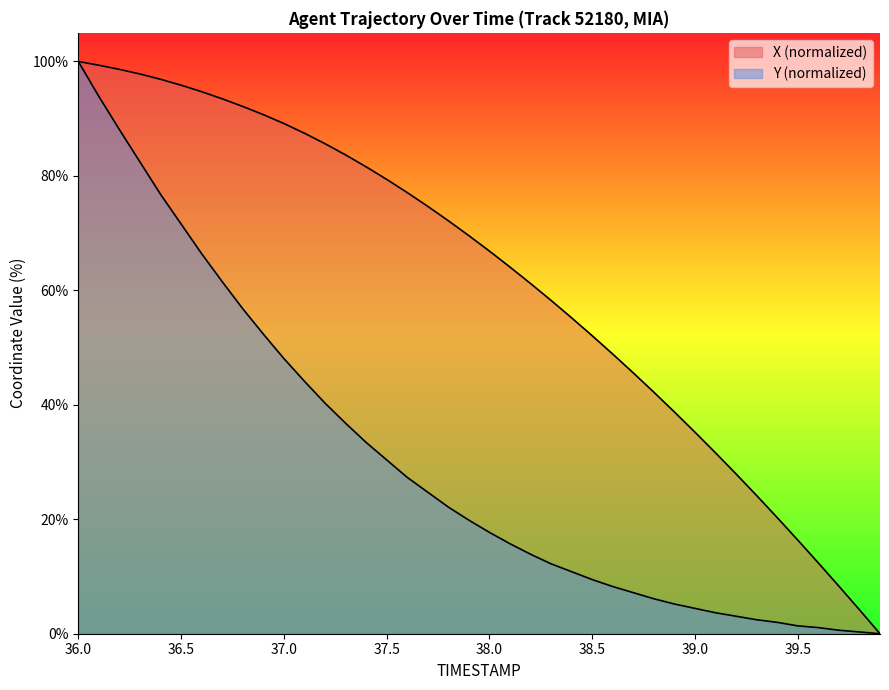

What is the value of the Y point at the 15th from the left?

33.4